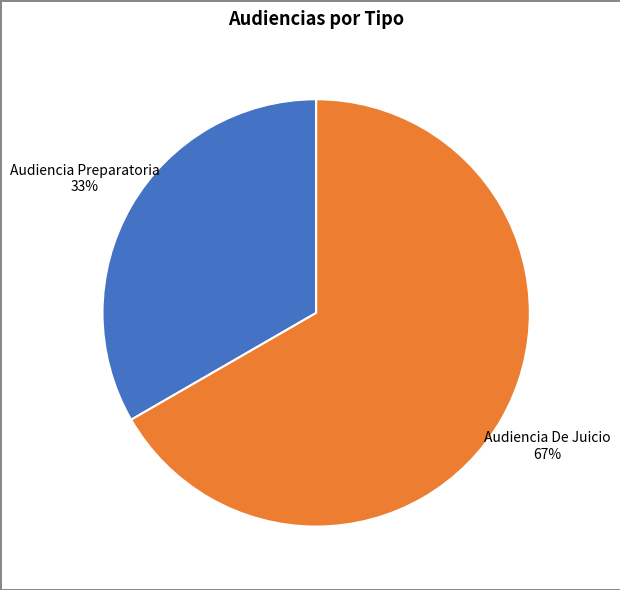

Is the sum of Audiencia De Juicio and Audiencia Preparatoria greater than half?

Yes